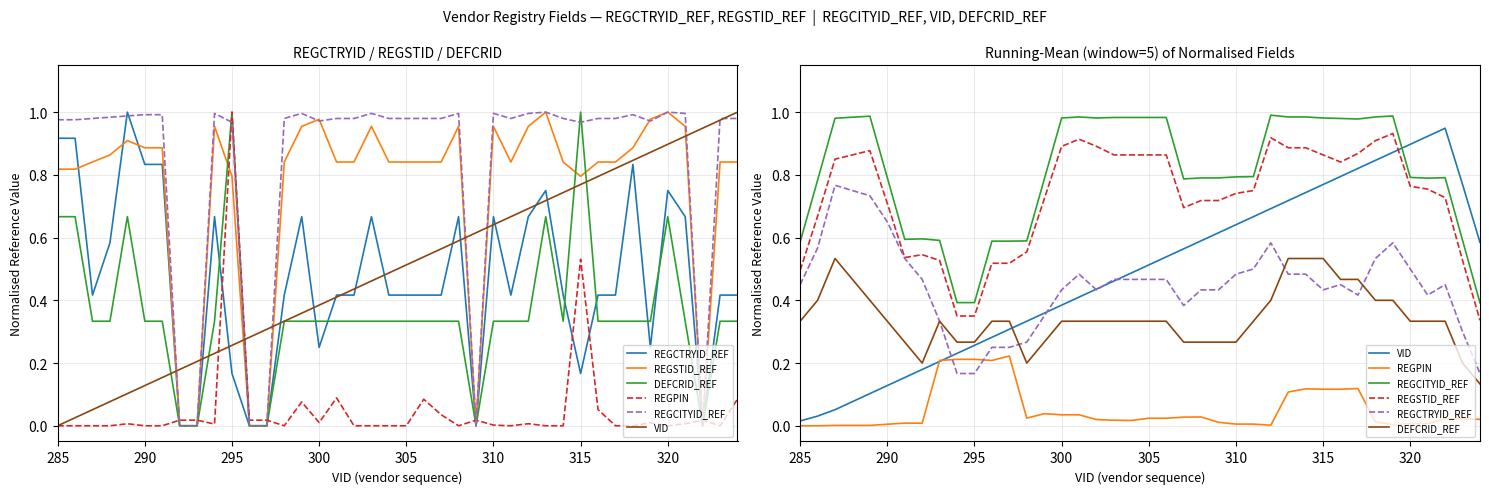

List the series in order of their peak value, lowest first.

REGPIN, DEFCRID_REF, REGCTRYID_REF, REGSTID_REF, VID, REGCITYID_REF